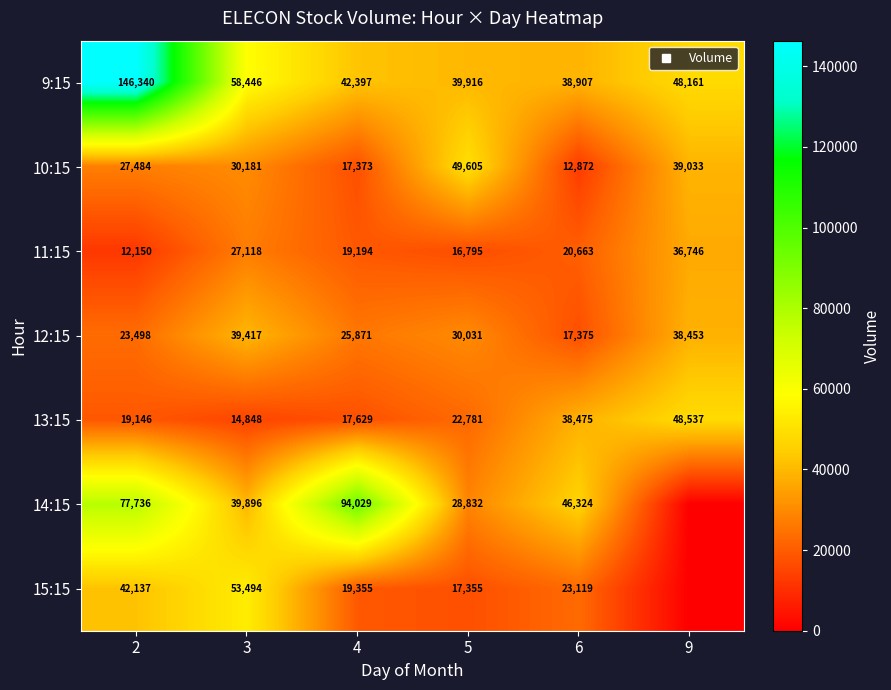

Count the number of categories in the chart.

6